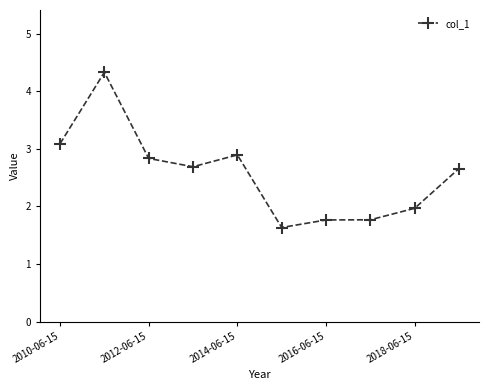

What is the greatest value displayed?

4.3